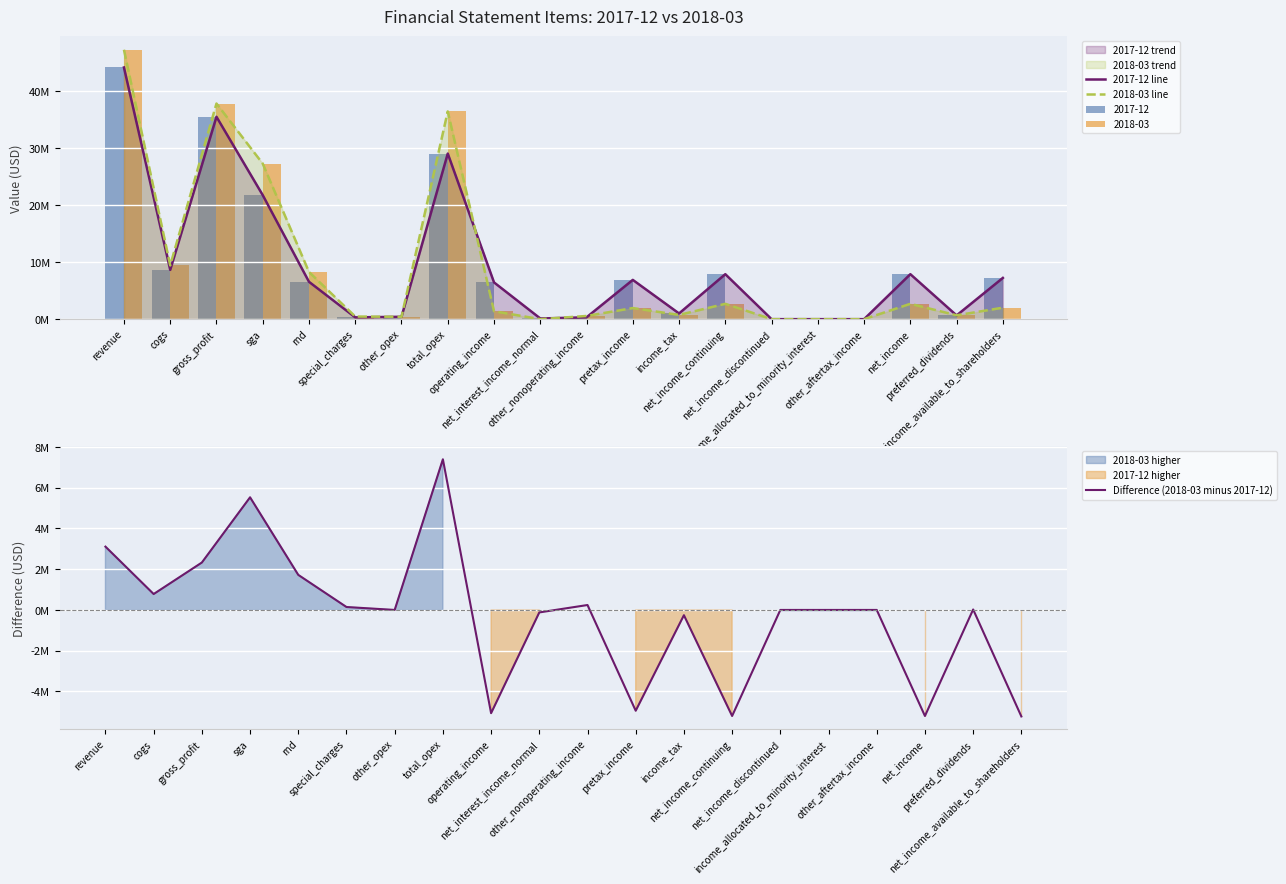

True or false: 2017-12 line has a value of -19896566 at net_income_discontinued.

False